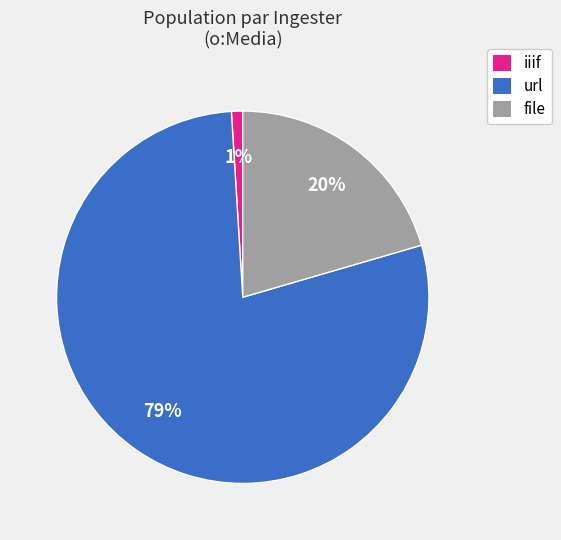

What is the ratio of the value at file to the value at url?

0.3